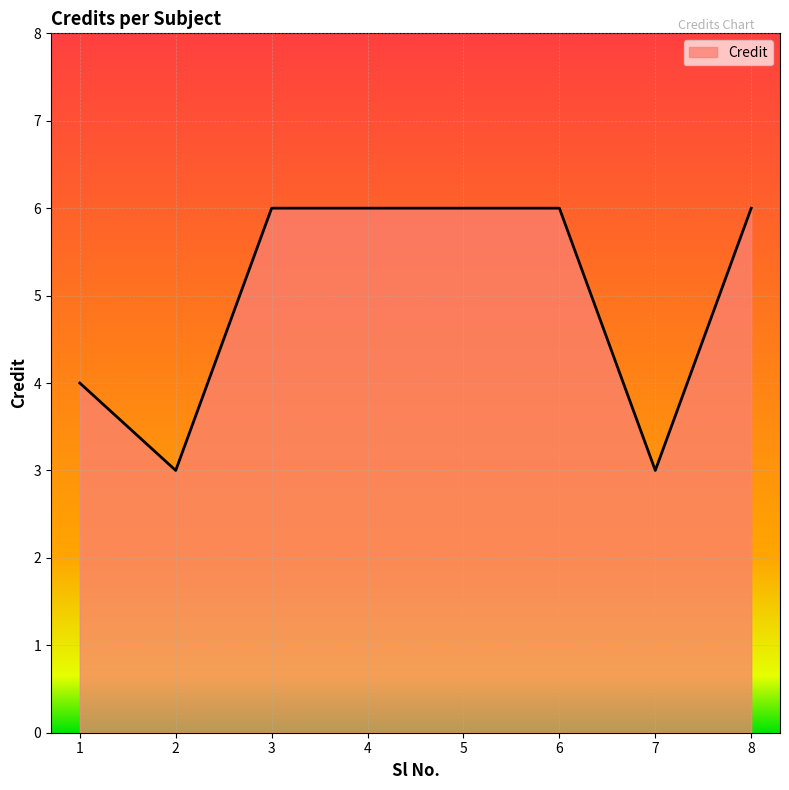

Count the values in the range 4 to 6.

6